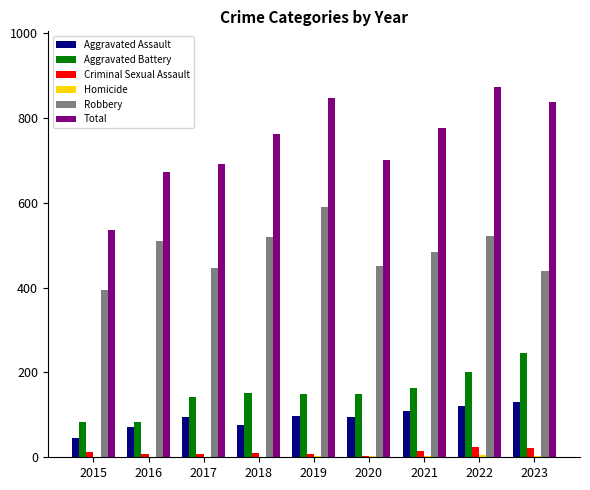

Which series changed the most between 2016 and 2023?

Total